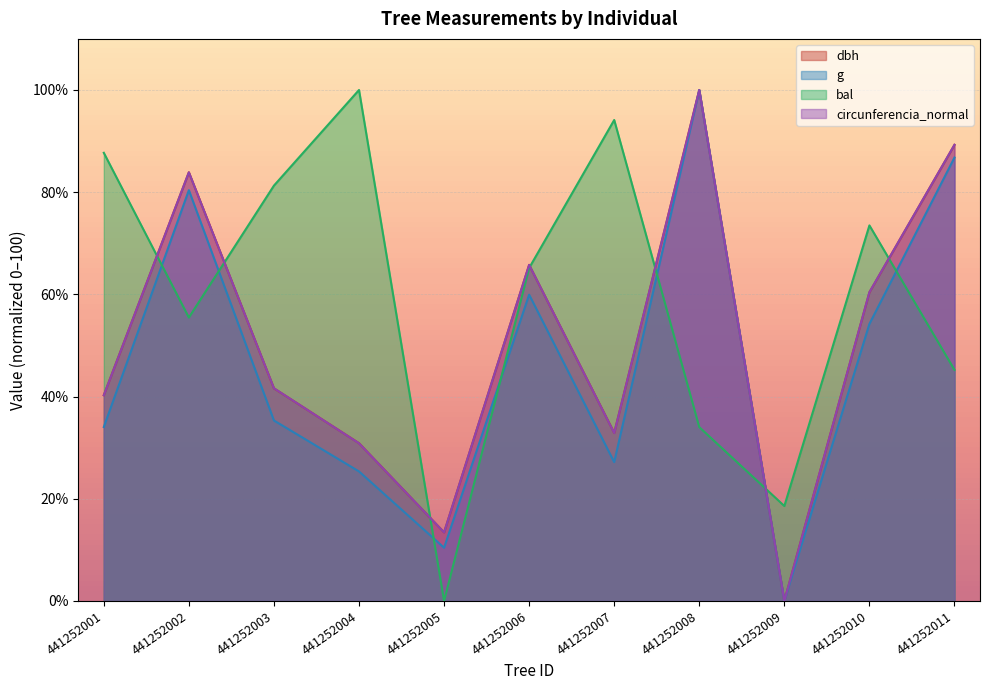

How many values in the bal series exceed 65?

6